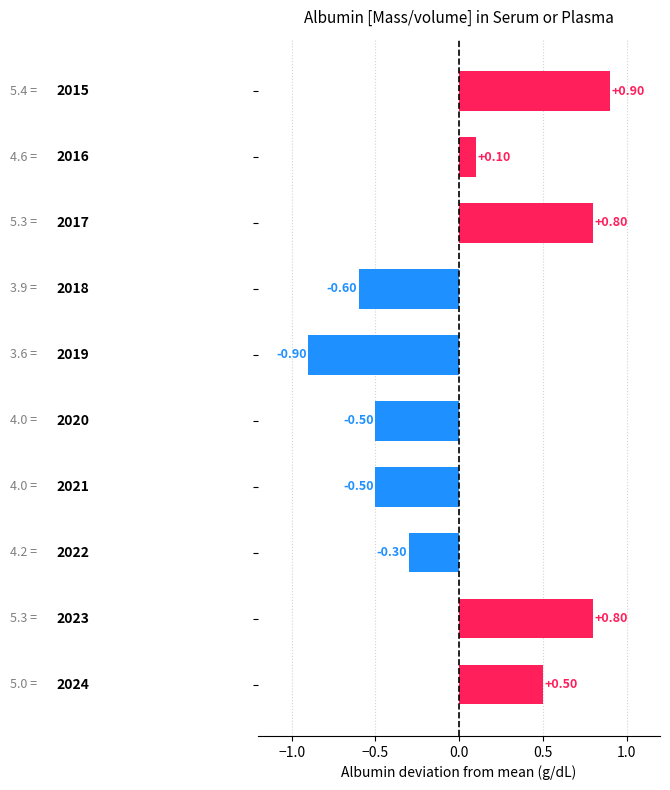

Does the chart contain any negative values?

Yes